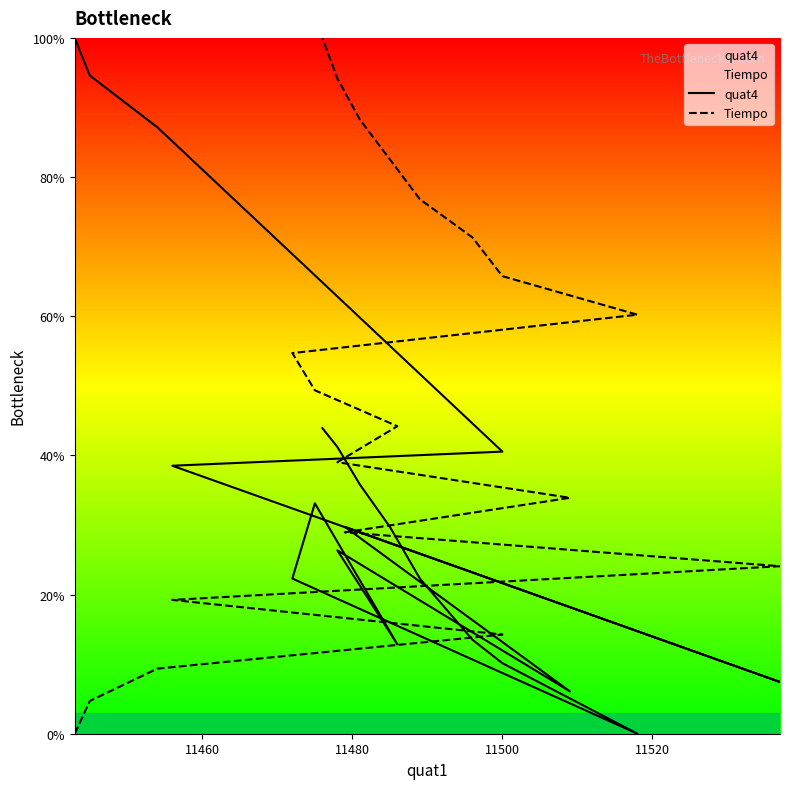

What is the difference between the maximum and minimum values in the Tiempo series?

100.0